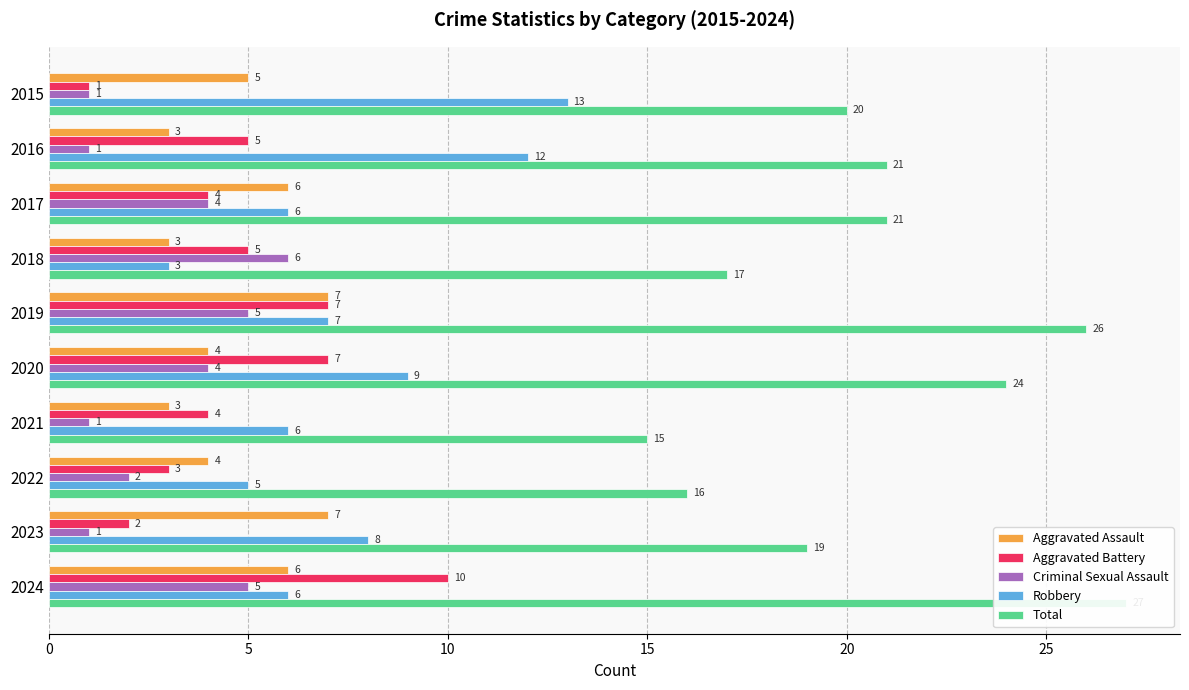

Are the bars grouped side by side (vs. stacked)?

Yes